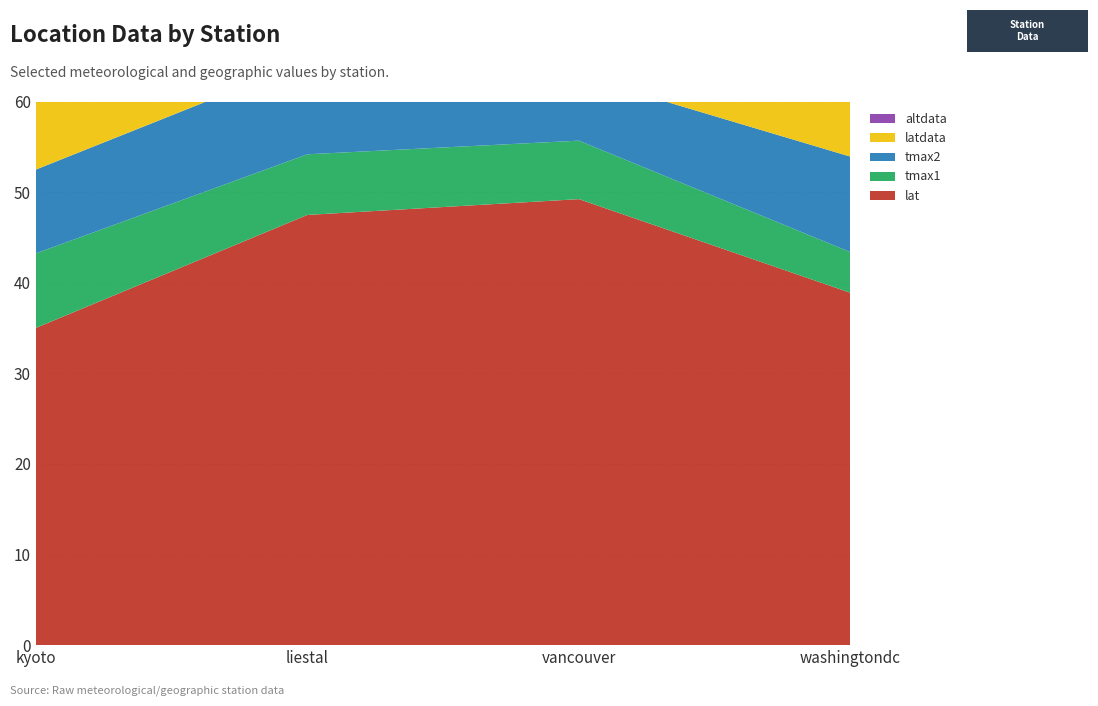

Reading left to right, transcribe all the data shown in this chart.

lat: 35.0	47.5	49.2	38.9
tmax1: 8.2	6.7	6.5	4.5
tmax2: 9.3	10.3	7.2	10.5
latdata: 35.0	47.6	49.2	39.0
altdata: 44.0	270.0	4.0	95.0